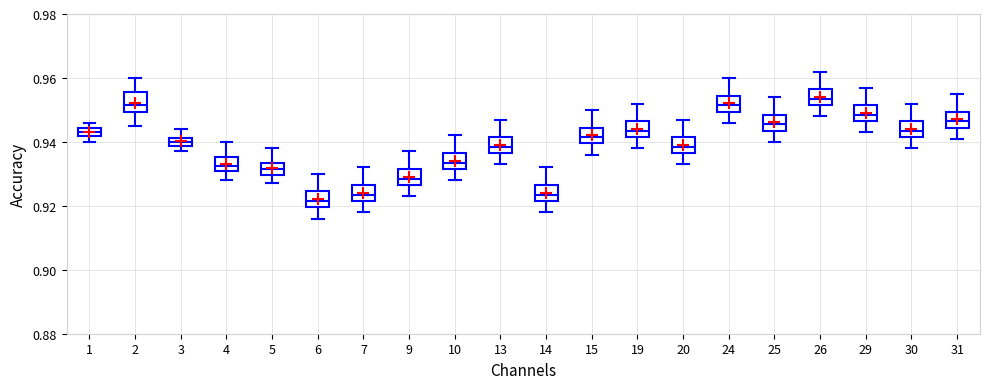

Which box has the highest median line?

26